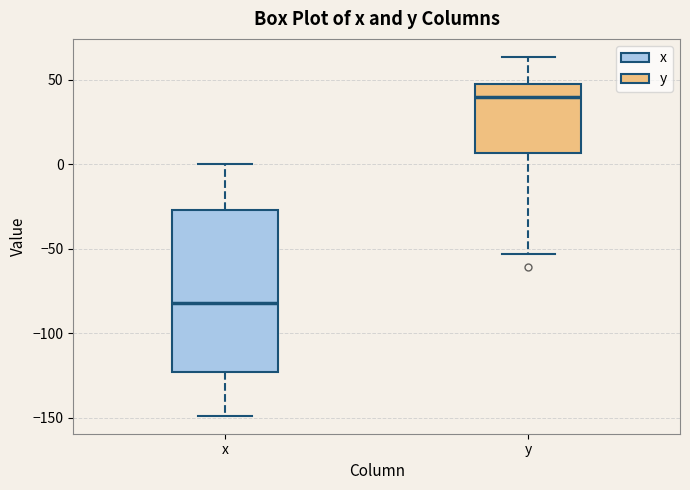

Where does the lower whisker of the box for x end on the y-axis? The values are not printed on the chart, so give them approximately, as read against the axis.

-150